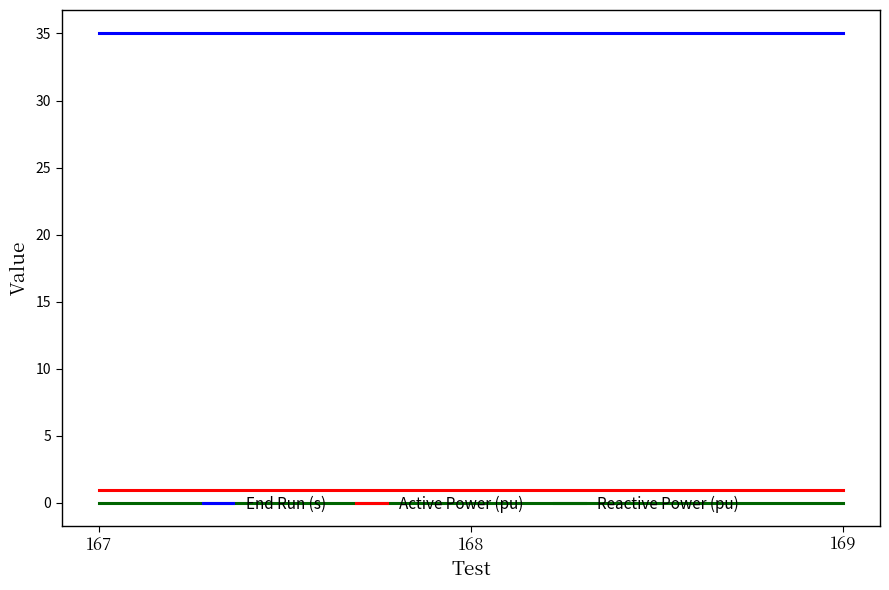

Reading left to right, what are all the values shown in this chart?

End Run (s): 167=35	168=35	169=35
Active Power (pu): 167=1	168=1	169=1
Reactive Power (pu): 167=0	168=0	169=0